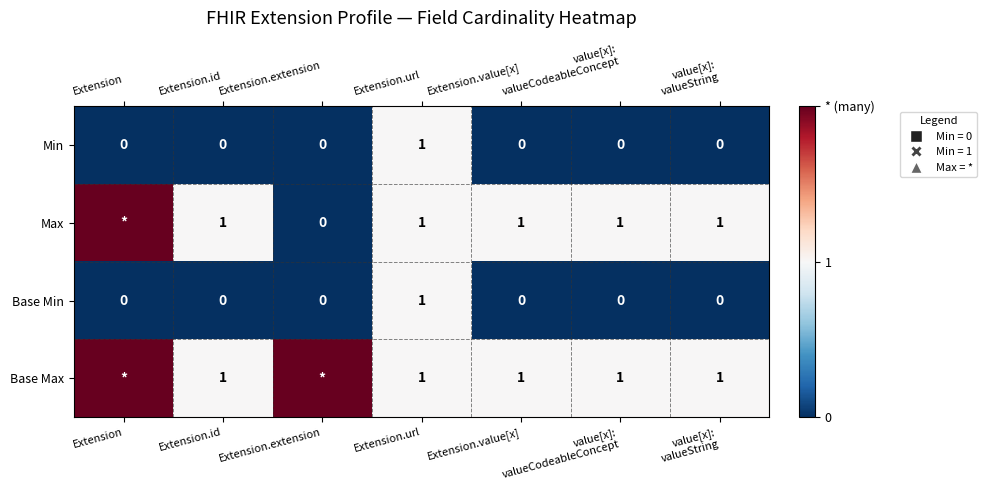

Is the value of Base Max at Extension.value[x] greater than the value of Base Min at Extension.value[x]?

Yes